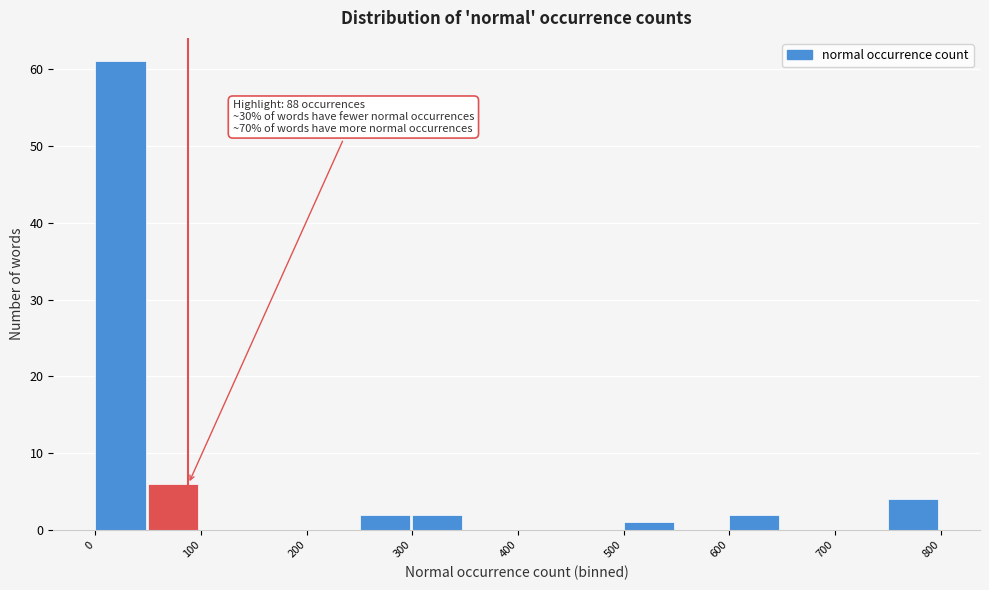

Which range on the x-axis has the tallest bar?

0 to 50